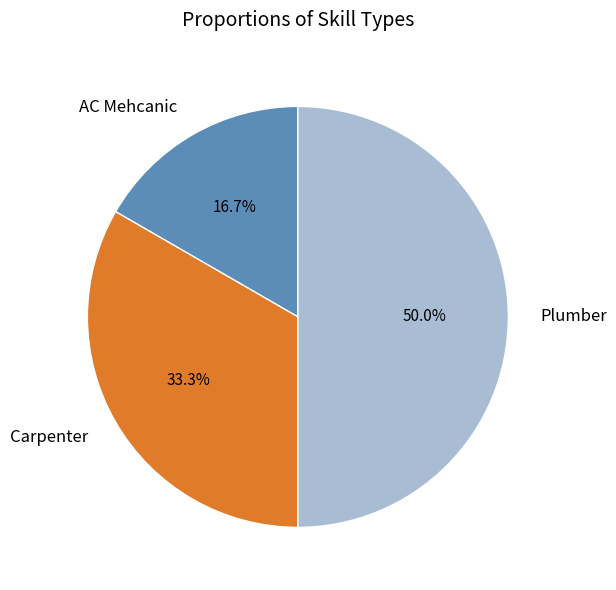

Count the number of slices in the pie.

3